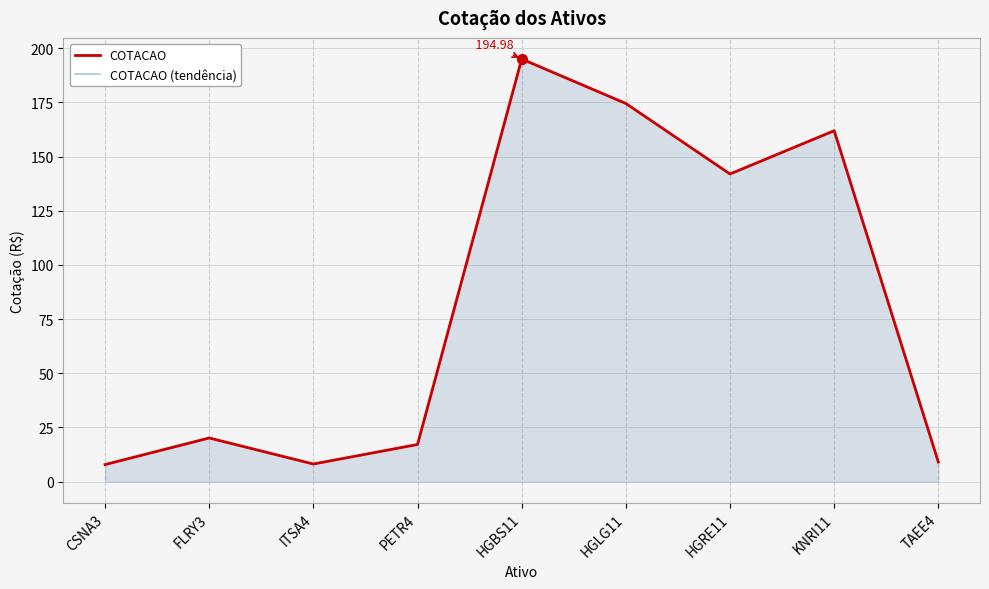

The COTACAO (tendência) series shows 17.1 at PETR4. True or false?

True